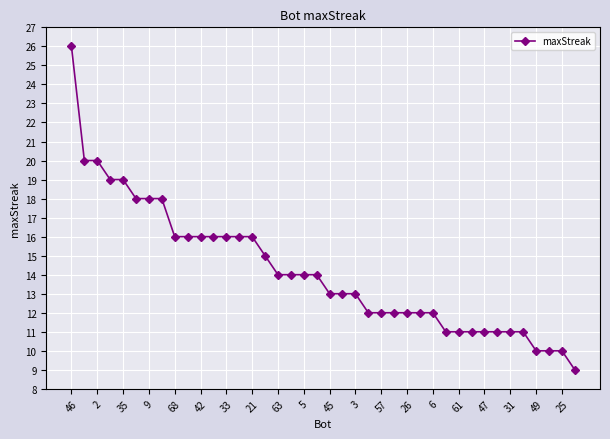

What is the value of the 31st point from the left?

11